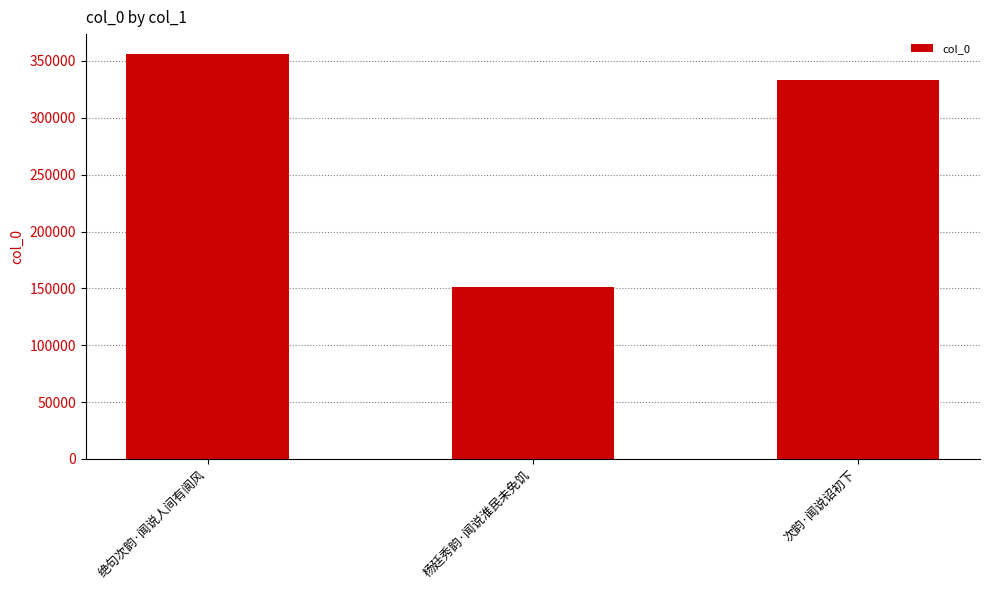

True or false: the data shows 234131 at 绝句次韵·闻说人间有阆风.

False